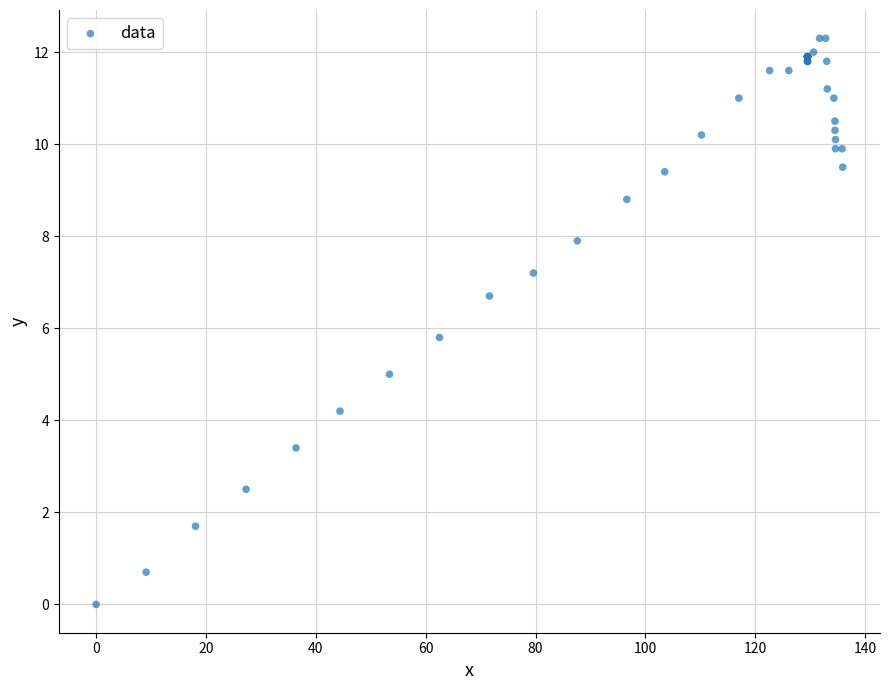

What Y value in the scatter plot is closest to 6?

5.8